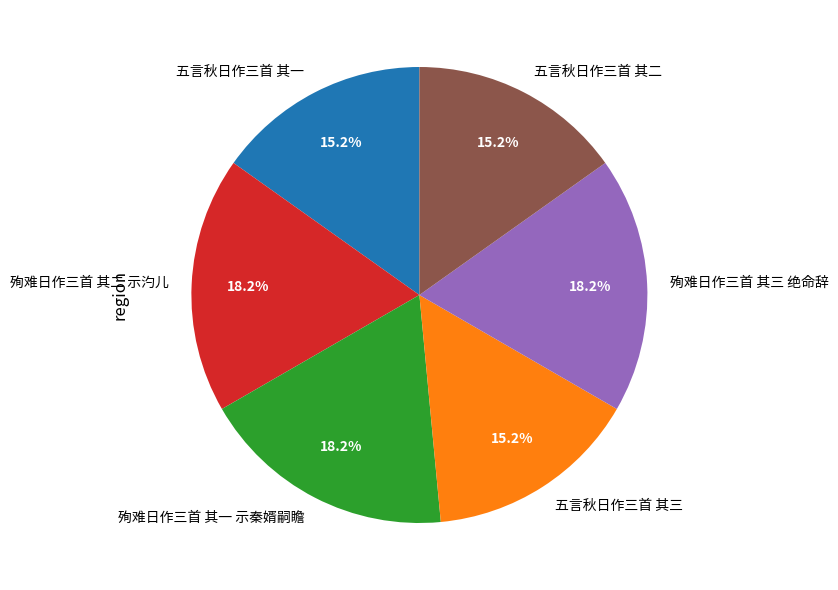

What percentage is NOT represented by 殉难日作三首 其二 示汋儿?

81.8%